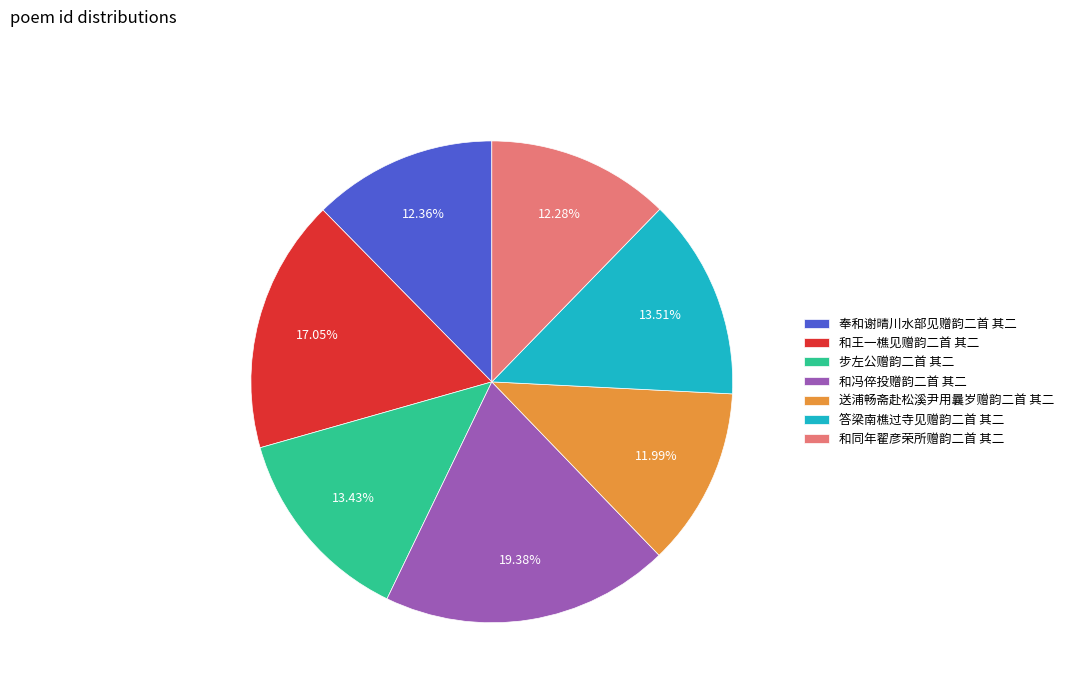

To the nearest percent, what percentage of the pie is 和同年翟彦荣所赠韵二首 其二?

12%